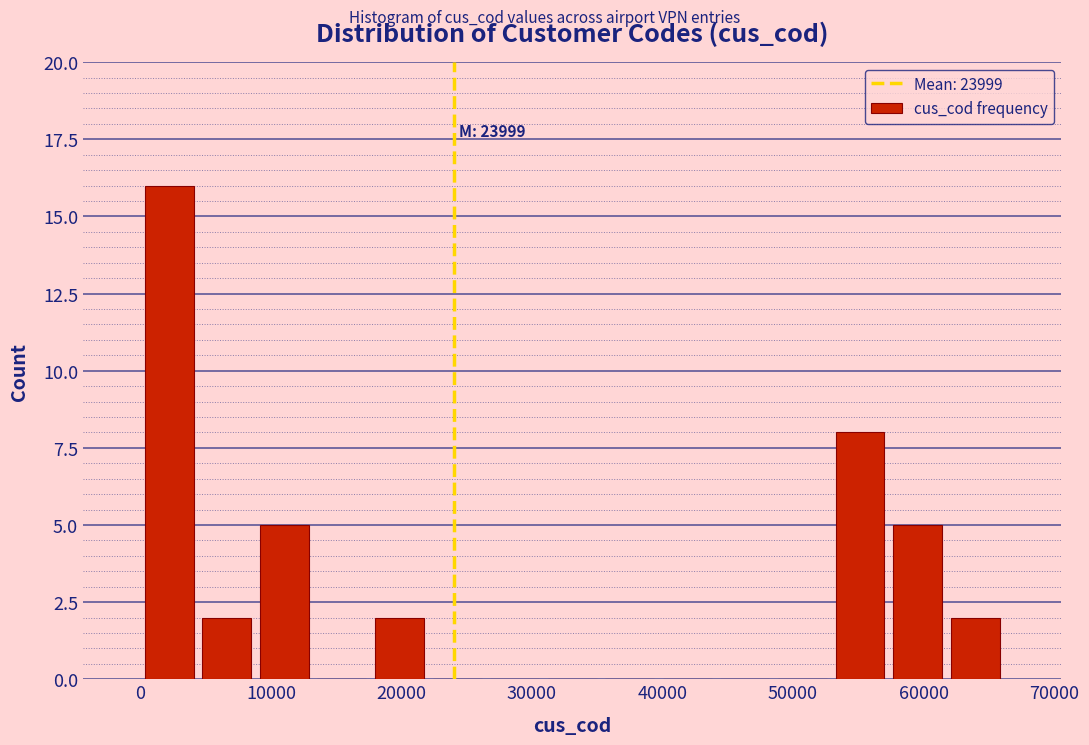

Which range on the x-axis has the tallest bar?

0 to 4000